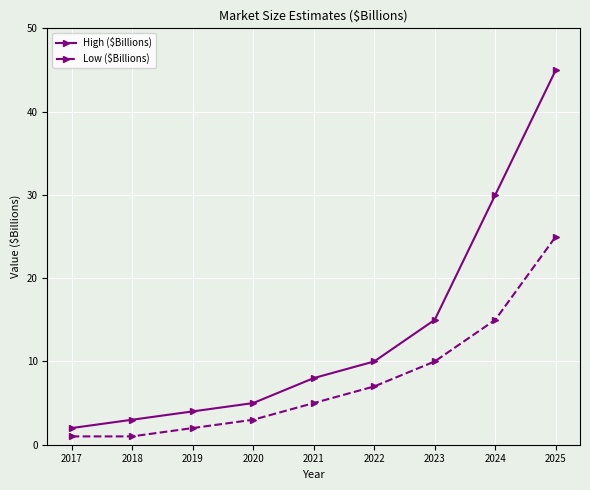

What is the smallest value displayed?

1